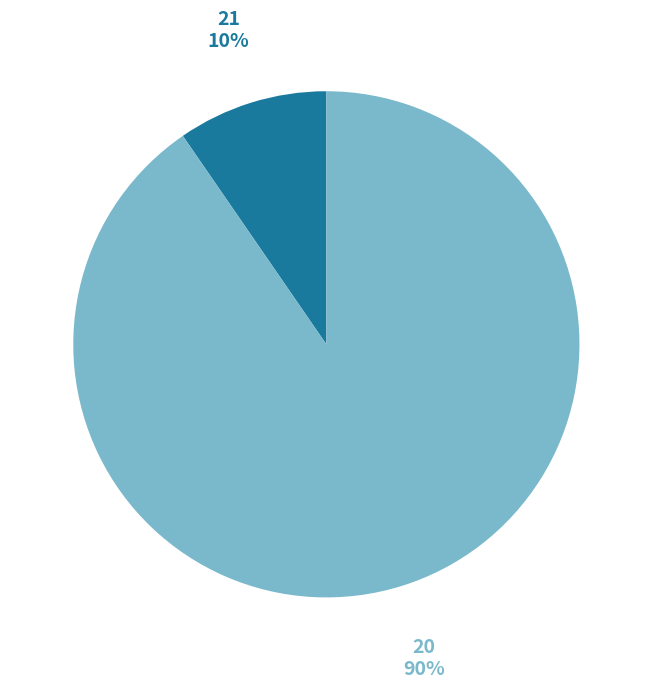

Which category has the smallest portion of the pie?

21